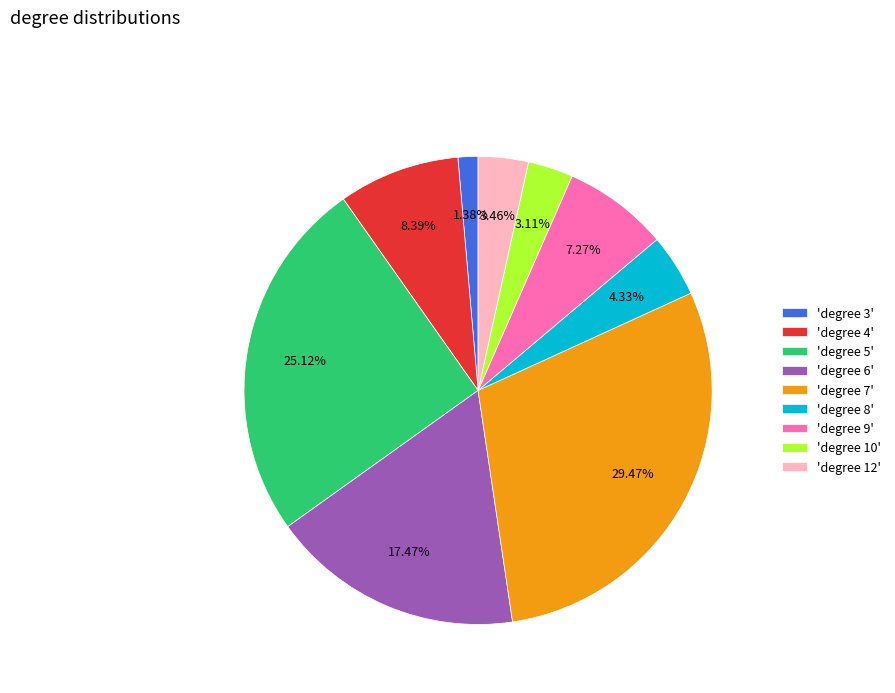

Approximately how many times larger is the value at 'degree 7' compared to 'degree 3'?

21.4